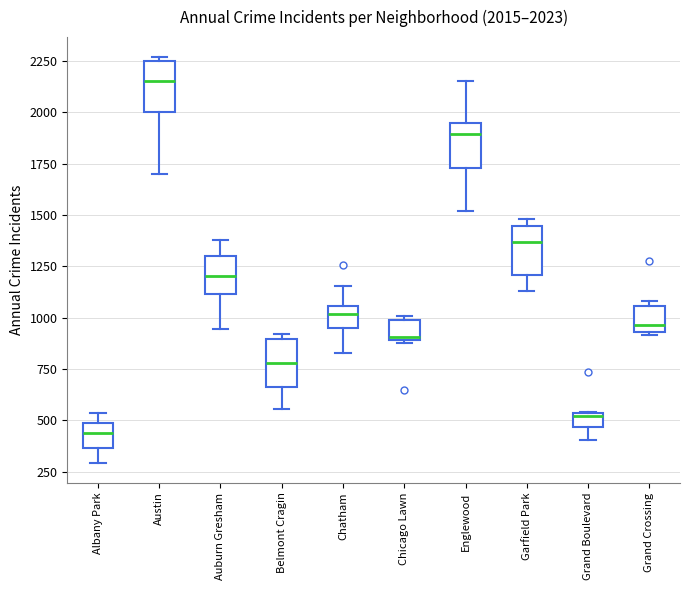

Which box has the highest median line?

Austin